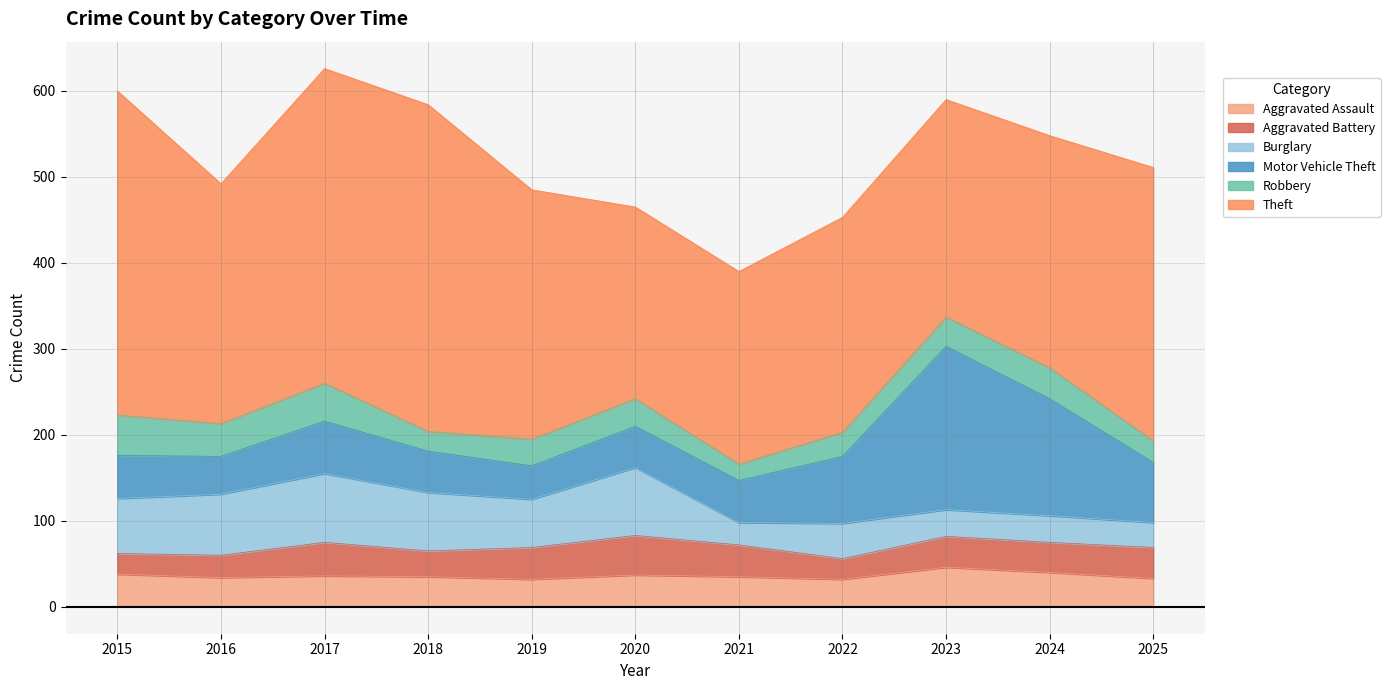

Does the chart display data point markers on the line(s)?

No